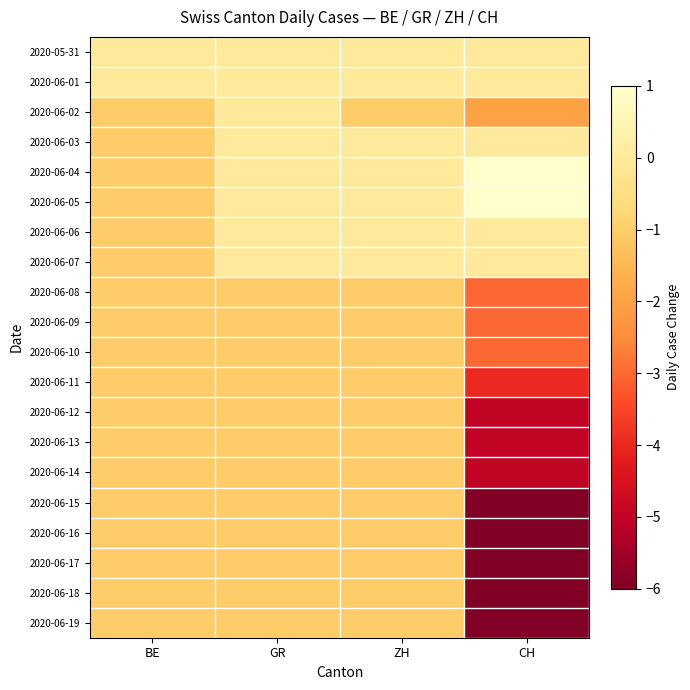

Reading left to right, list all the values displayed in this chart.

2020-05-31: BE=0	GR=0	ZH=0	CH=0
2020-06-01: BE=0	GR=0	ZH=0	CH=0
2020-06-02: BE=-1	GR=0	ZH=-1	CH=-2
2020-06-03: BE=-1	GR=0	ZH=0	CH=0
2020-06-04: BE=-1	GR=0	ZH=0	CH=1
2020-06-05: BE=-1	GR=0	ZH=0	CH=1
2020-06-06: BE=-1	GR=0	ZH=0	CH=0
2020-06-07: BE=-1	GR=0	ZH=0	CH=0
2020-06-08: BE=-1	GR=-1	ZH=-1	CH=-3
2020-06-09: BE=-1	GR=-1	ZH=-1	CH=-3
2020-06-10: BE=-1	GR=-1	ZH=-1	CH=-3
2020-06-11: BE=-1	GR=-1	ZH=-1	CH=-4
2020-06-12: BE=-1	GR=-1	ZH=-1	CH=-5
2020-06-13: BE=-1	GR=-1	ZH=-1	CH=-5
2020-06-14: BE=-1	GR=-1	ZH=-1	CH=-5
2020-06-15: BE=-1	GR=-1	ZH=-1	CH=-6
2020-06-16: BE=-1	GR=-1	ZH=-1	CH=-6
2020-06-17: BE=-1	GR=-1	ZH=-1	CH=-6
2020-06-18: BE=-1	GR=-1	ZH=-1	CH=-6
2020-06-19: BE=-1	GR=-1	ZH=-1	CH=-6